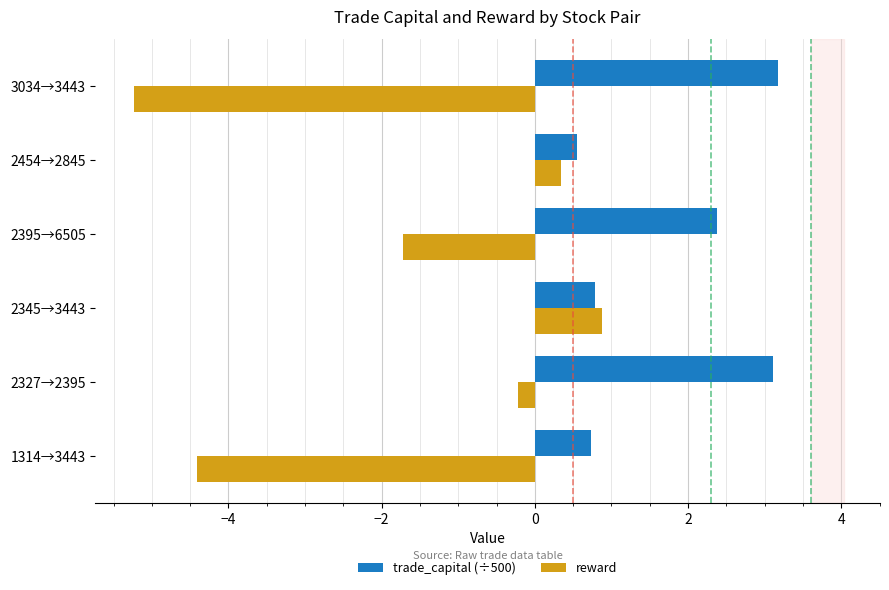

Which category has the lowest value across all series?

3034→3443